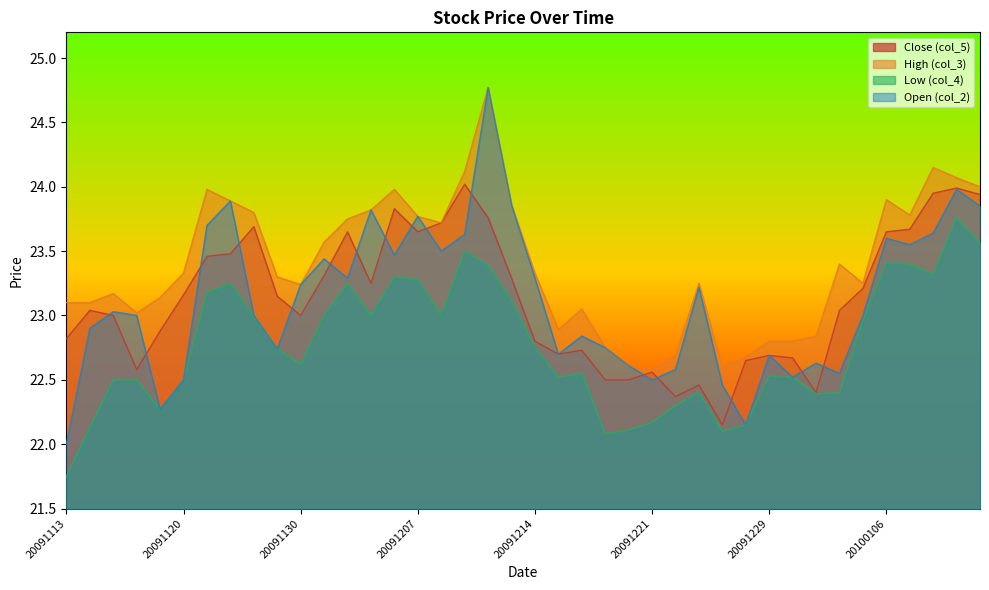

True or false: col_2 and col_3 cross at least once.

False